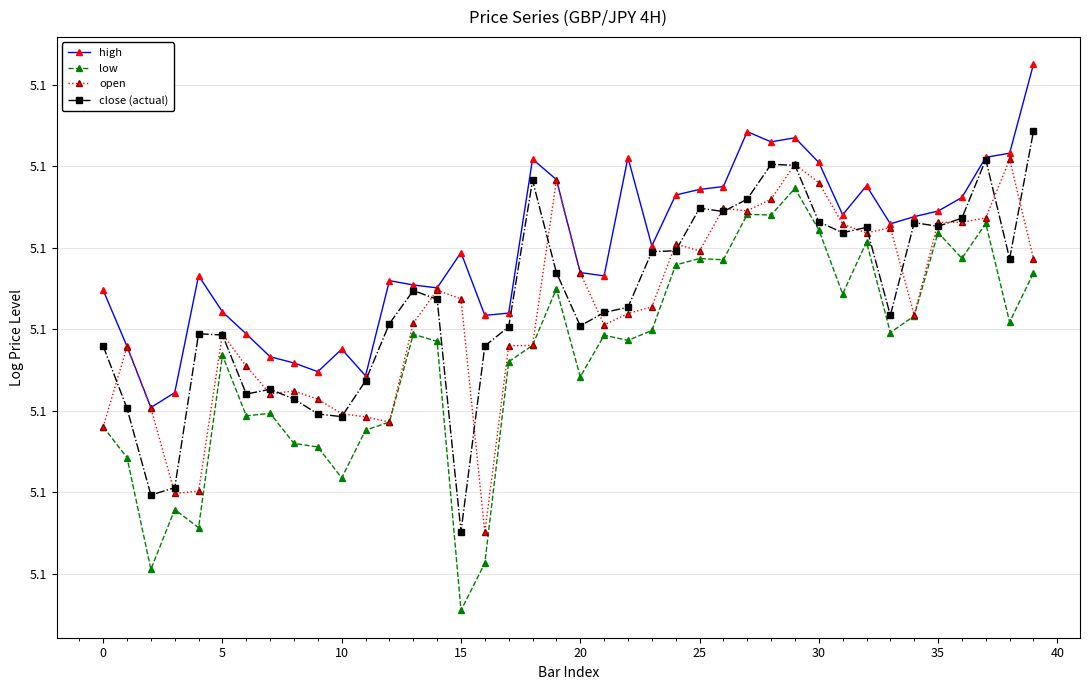

Does the chart have visible grid lines?

Yes